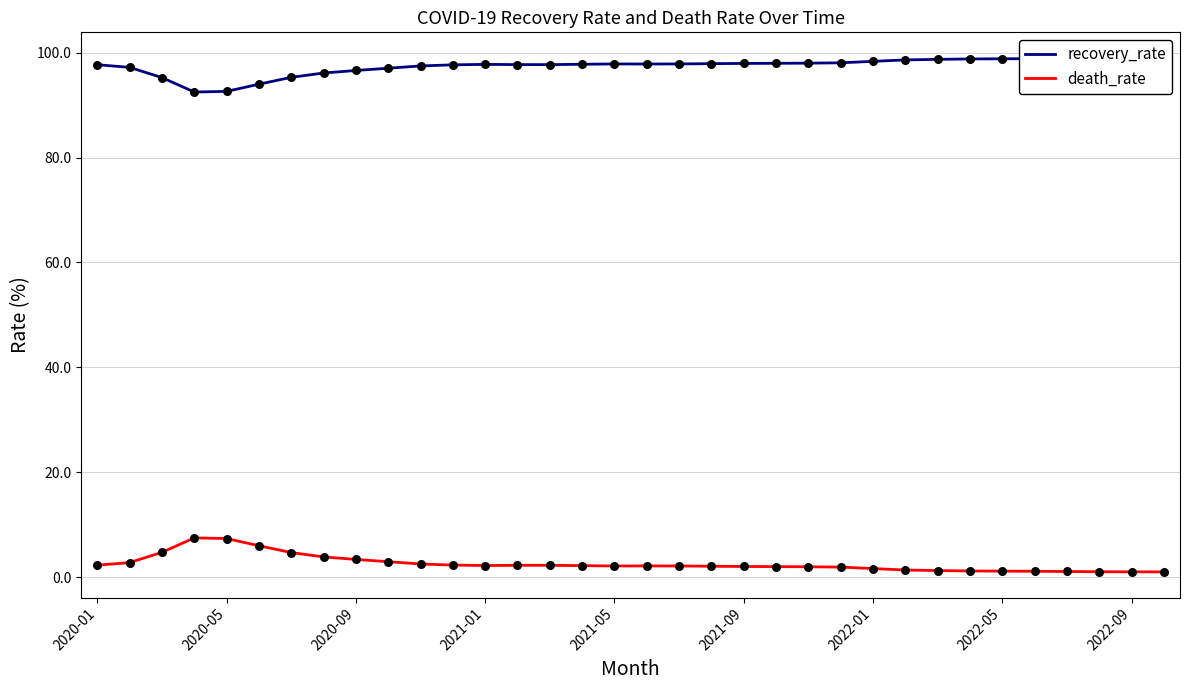

The death_rate series shows 7.4 at 2020-05. True or false?

True